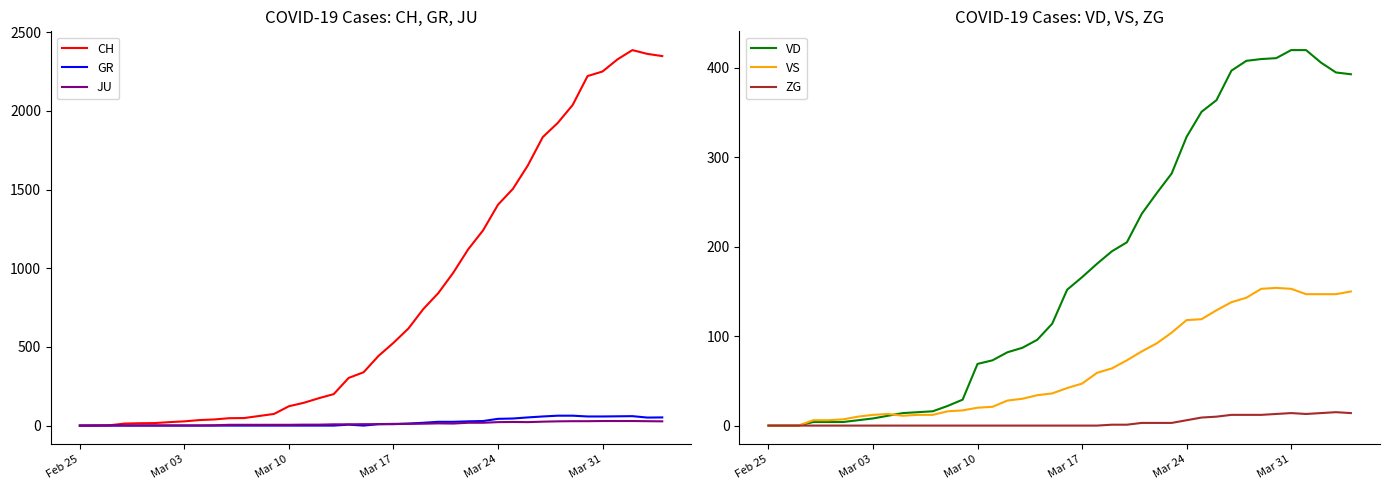

In ZG, how many points are higher than both neighbors (excluding endpoints)?

2